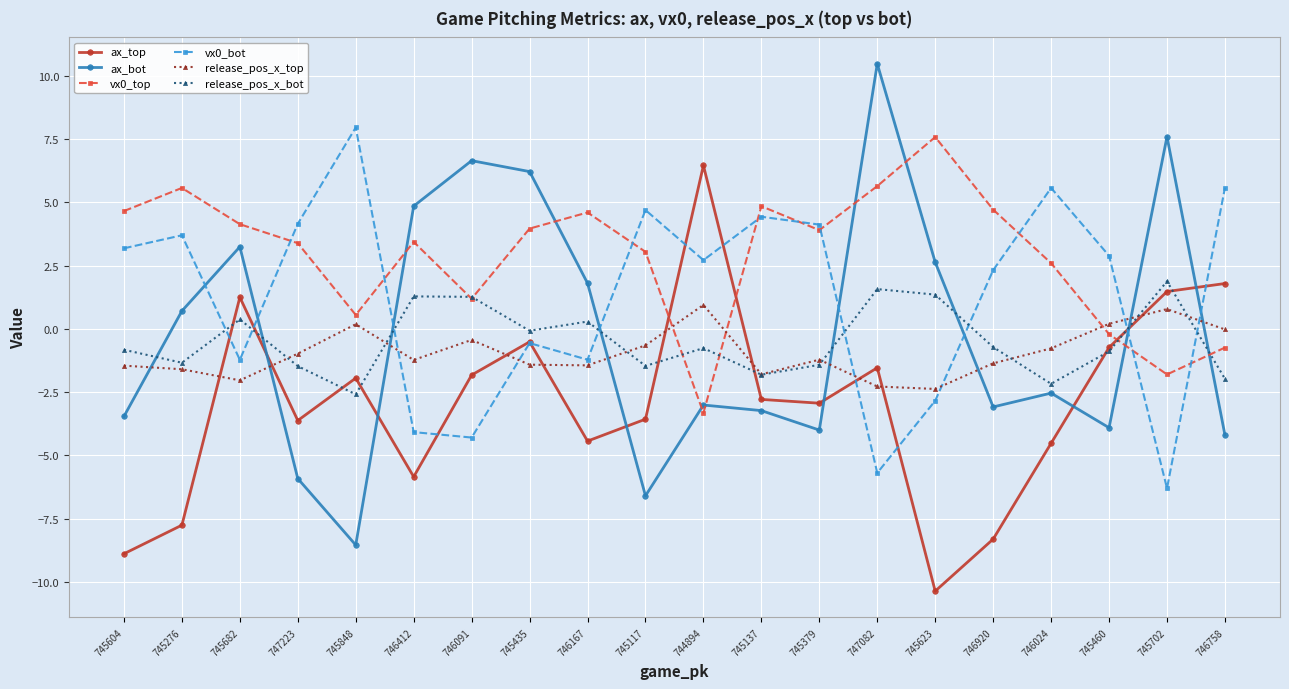

What is the smallest value displayed?

-10.4